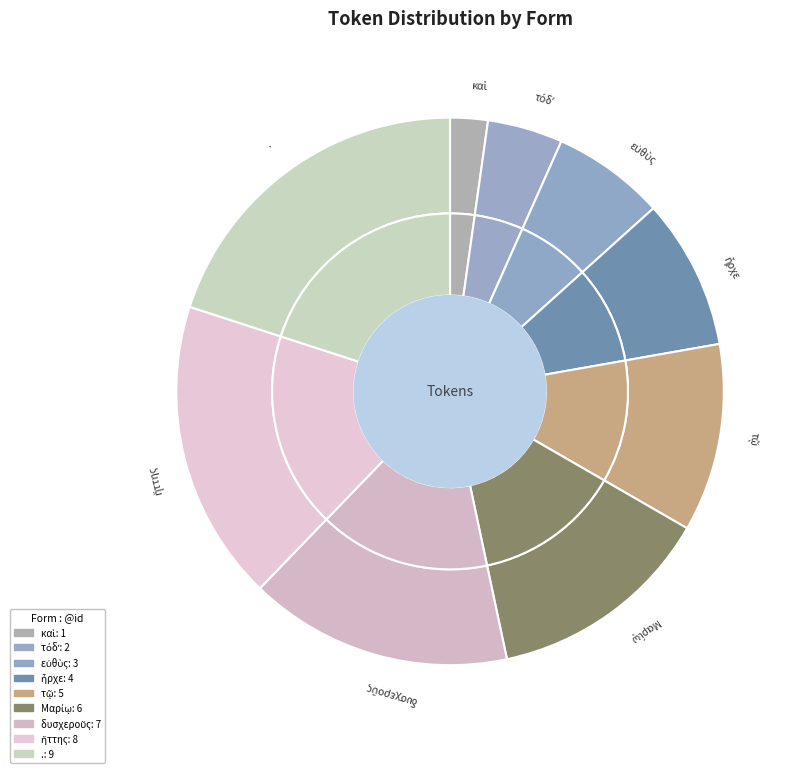

Combined, do Μαρίῳ and δυσχεροῦς account for over 50%?

No